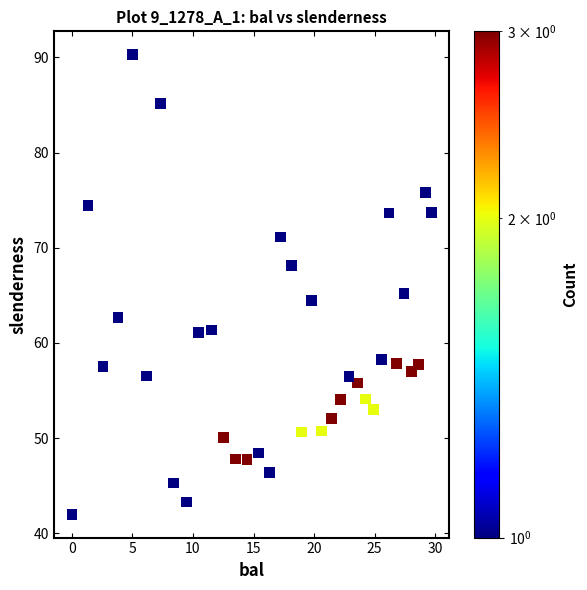

What Y value in the scatter plot is closest to 66?

65.2